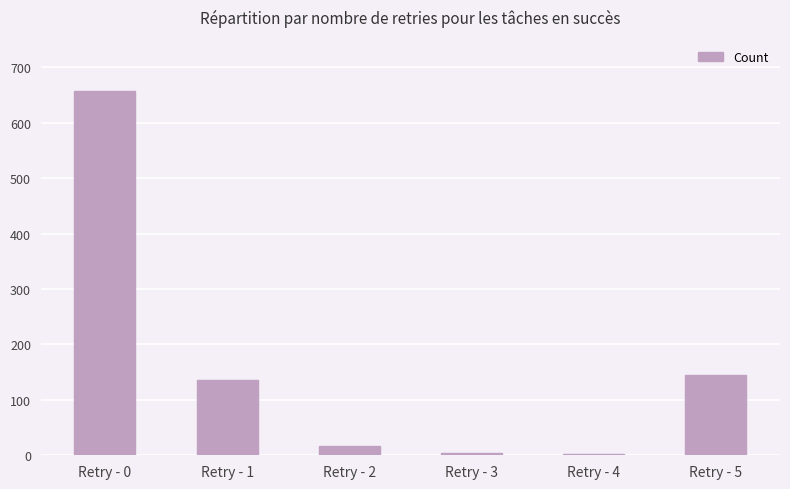

What is the smallest value displayed?

3